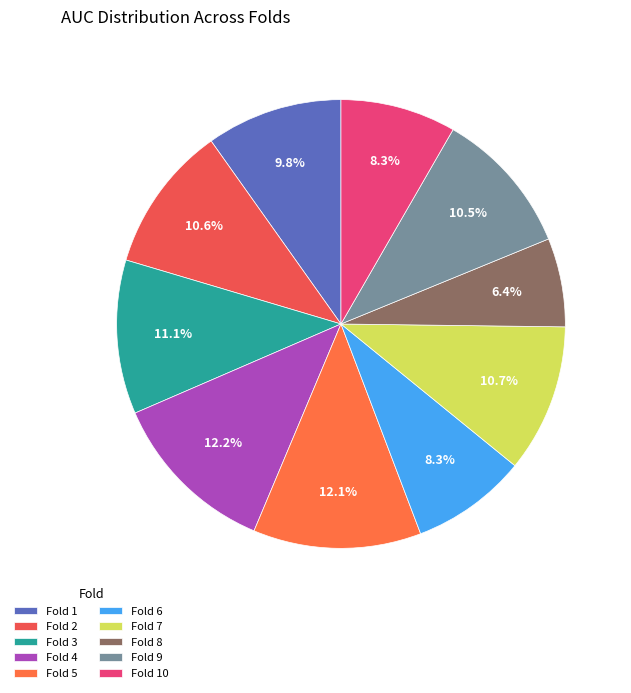

What portion of the pie excludes Fold 3?

88.9%